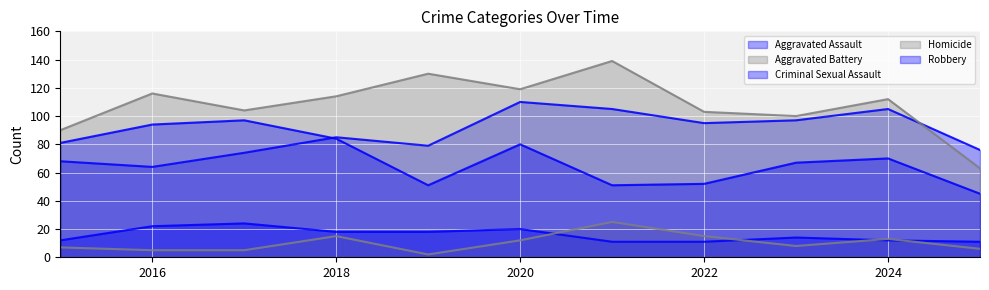

Which category has the lowest value in the Robbery series?

2025